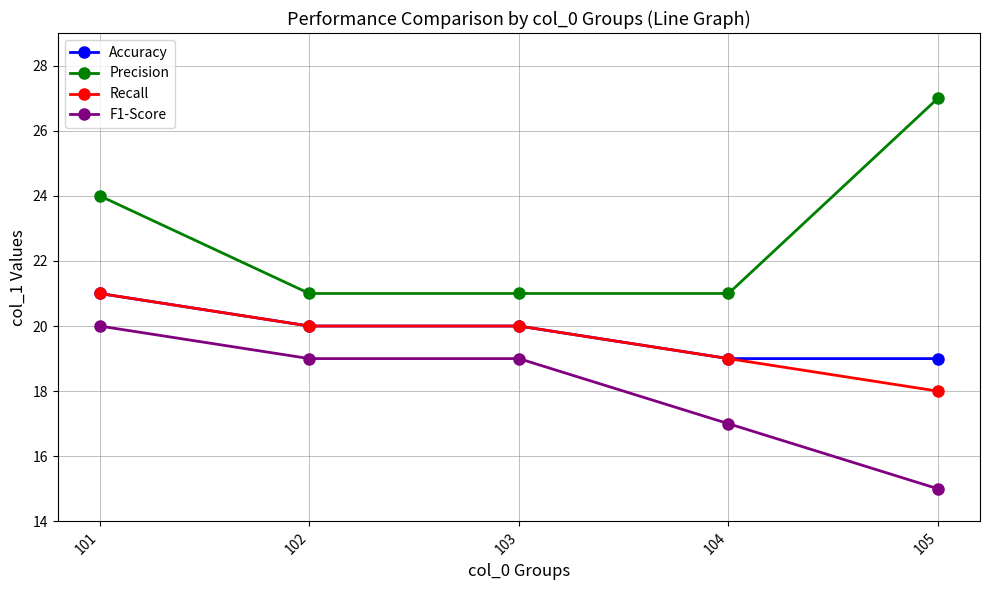

Where does the Recall series first go above 20?

101